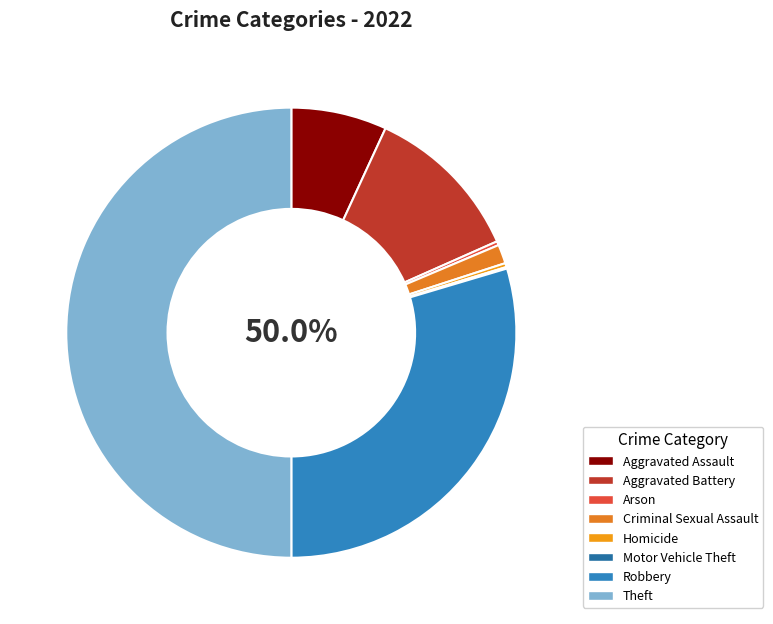

Rank the categories by value from lowest to highest.

Motor Vehicle Theft, Arson, Homicide, Criminal Sexual Assault, Aggravated Assault, Aggravated Battery, Robbery, Theft